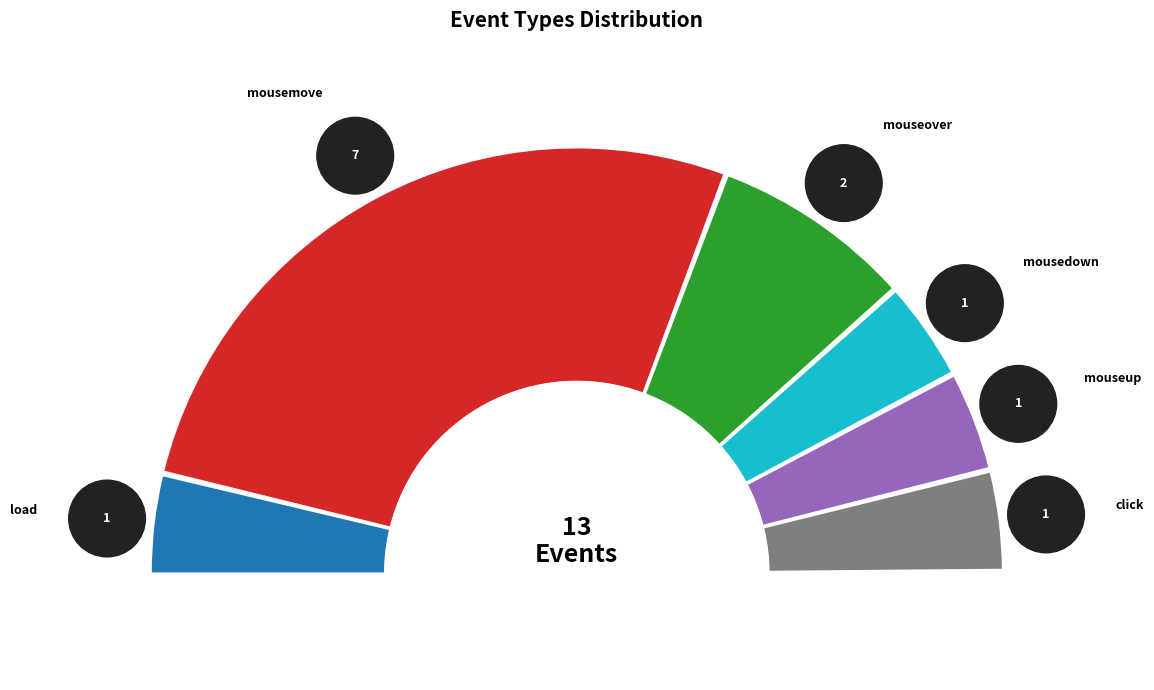

To the nearest percent, what portion does mousedown represent?

8%